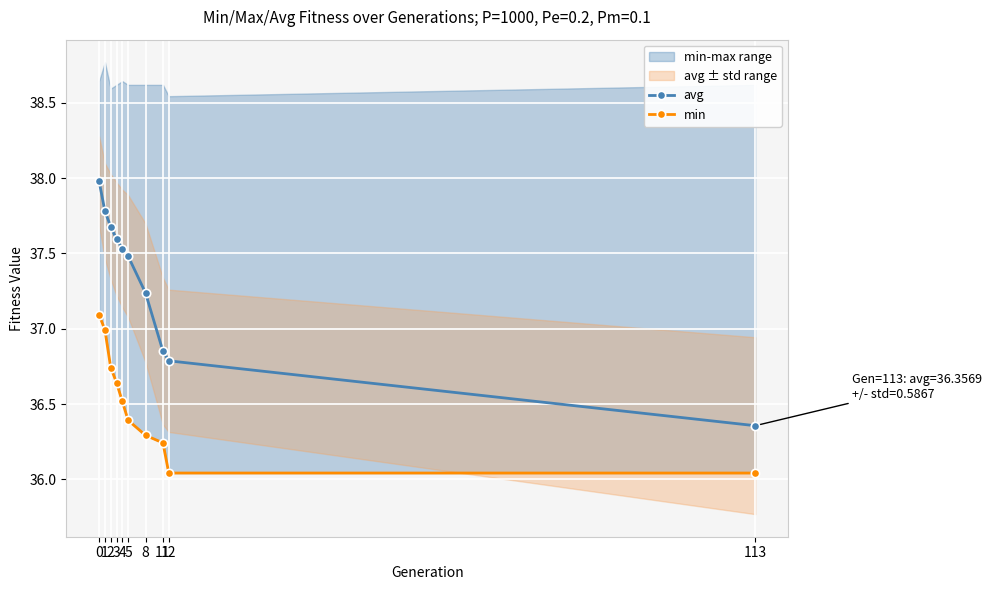

True or false: min has more than 1 interior local peaks.

False